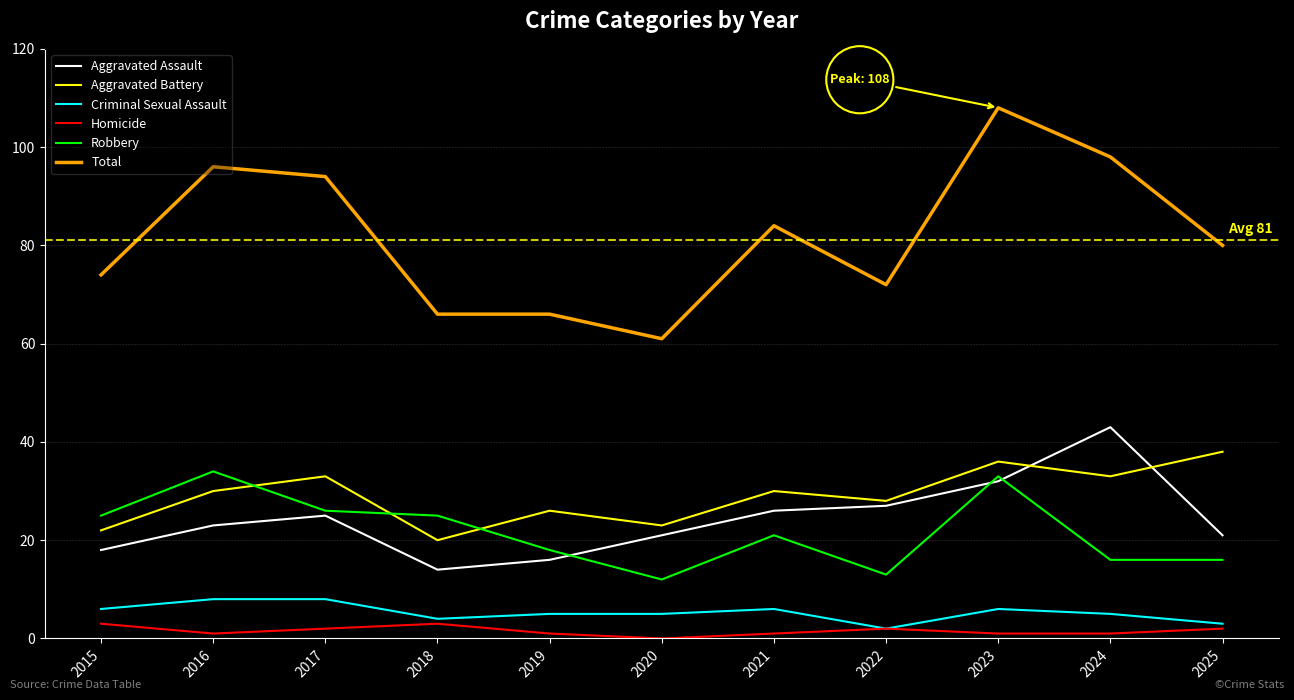

True or false: Total and Homicide intersect in this chart.

False